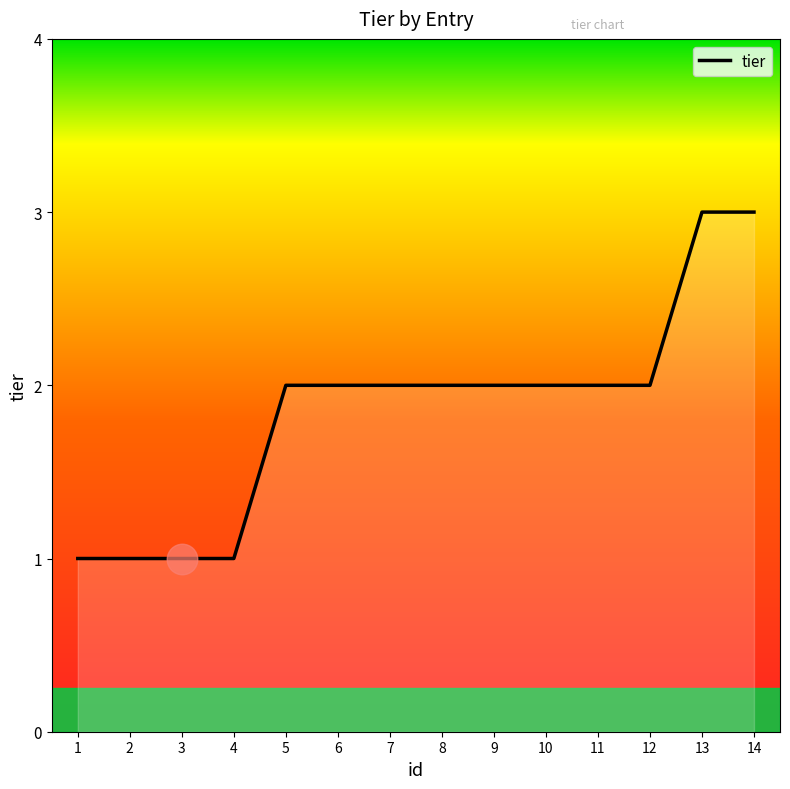

Reading right to left, transcribe all the data shown in this chart.

3	3	2	2	2	2	2	2	2	2	1	1	1	1